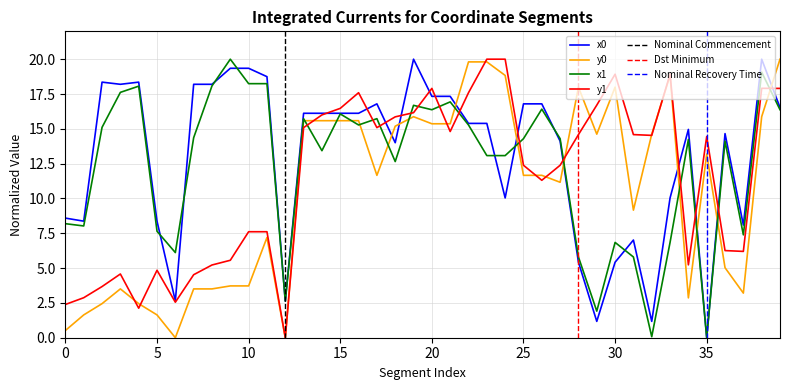

Which series has the widest spread of values?

x0